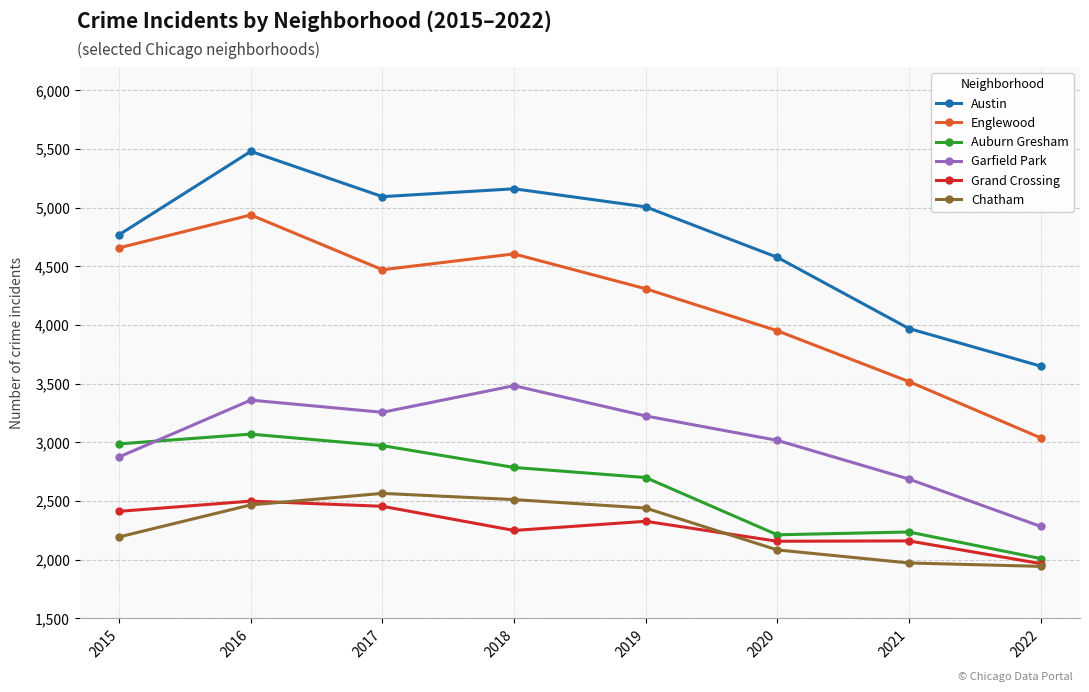

What are all the series names shown in the legend?

Austin, Englewood, Auburn Gresham, Garfield Park, Grand Crossing, Chatham